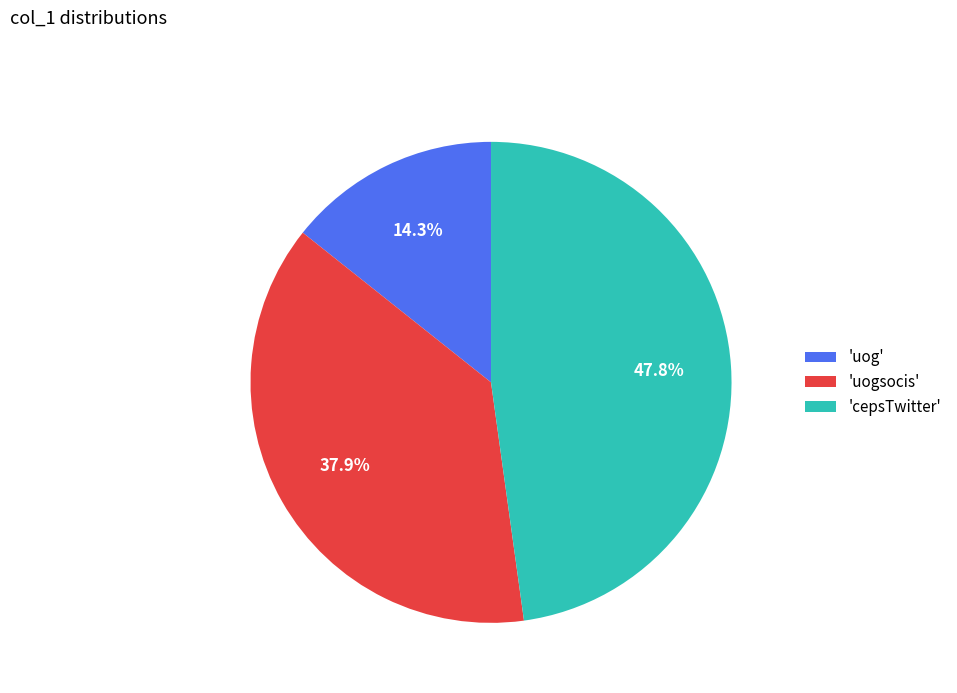

Is there any slice that represents more than half of the pie?

No